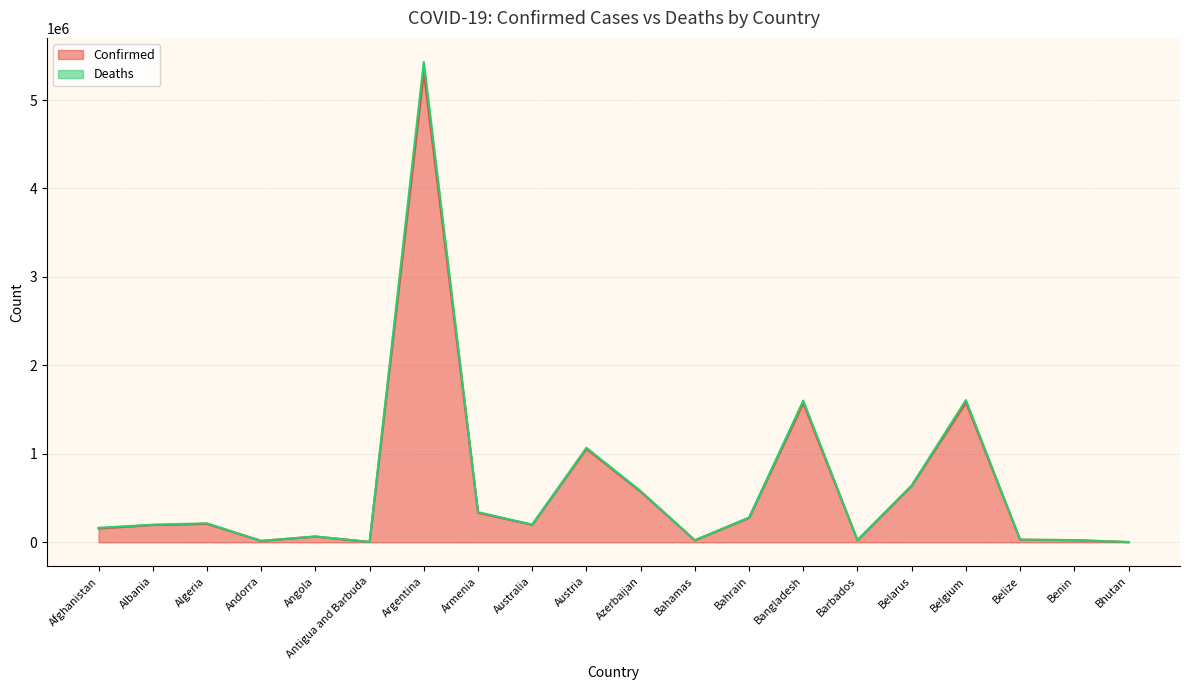

Which series has the largest range (max minus min)?

Deaths